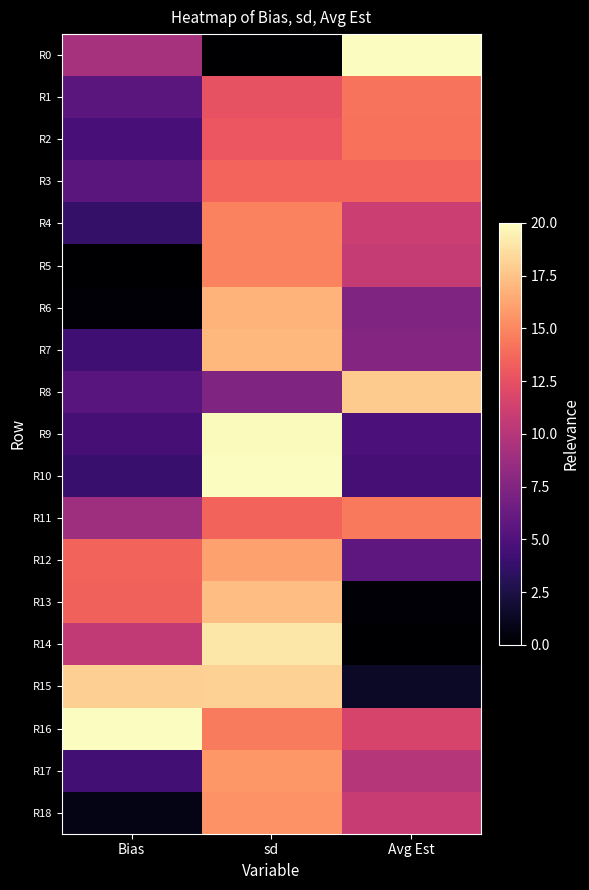

Rank the series at Avg Est from lowest to highest value.

R14, R13, R15, R10, R9, R12, R6, R7, R17, R5, R18, R4, R16, R3, R2, R1, R11, R8, R0